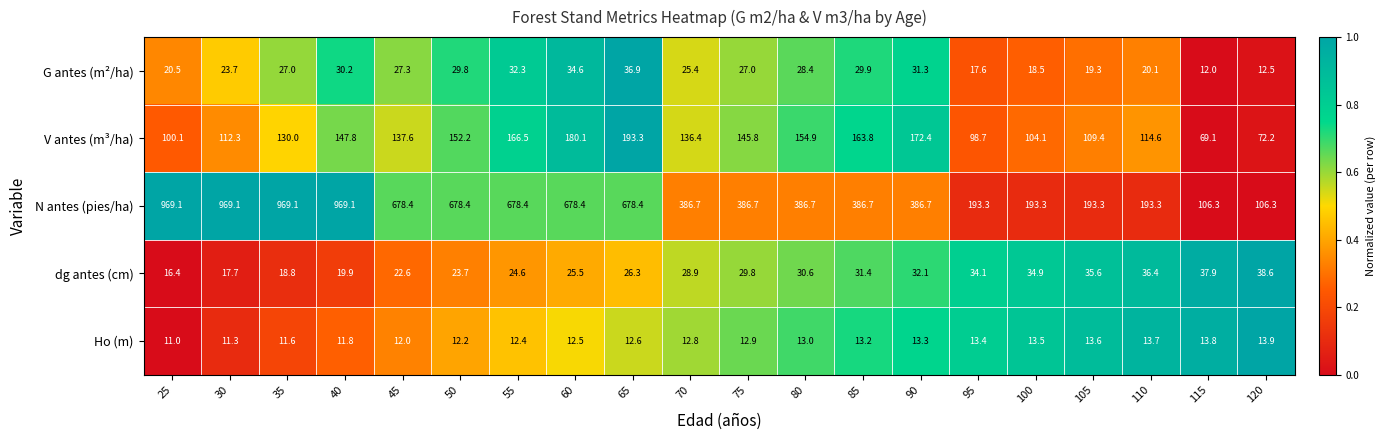

Rank the series by their maximum value, from highest to lowest.

N antes (pies/ha), V antes (m³/ha), dg antes (cm), G antes (m²/ha), Ho (m)